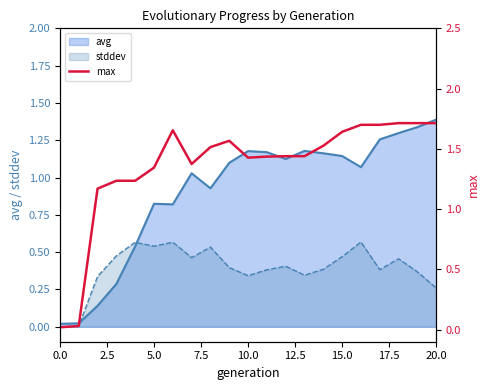

How many interior local peaks (higher than both neighbors) does the data have?

2